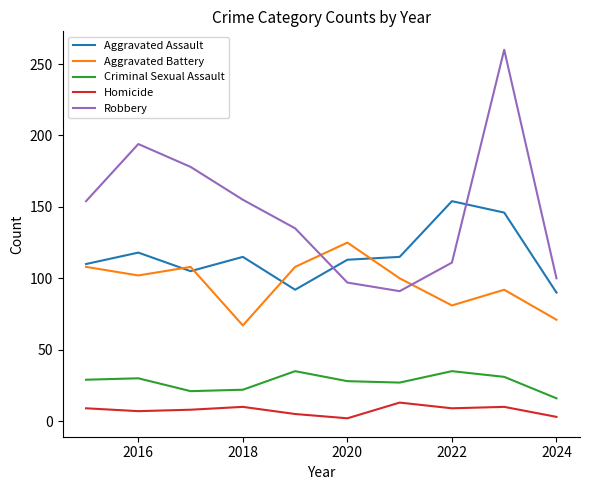

List the series in order of their peak value, lowest first.

Homicide, Criminal Sexual Assault, Aggravated Battery, Aggravated Assault, Robbery